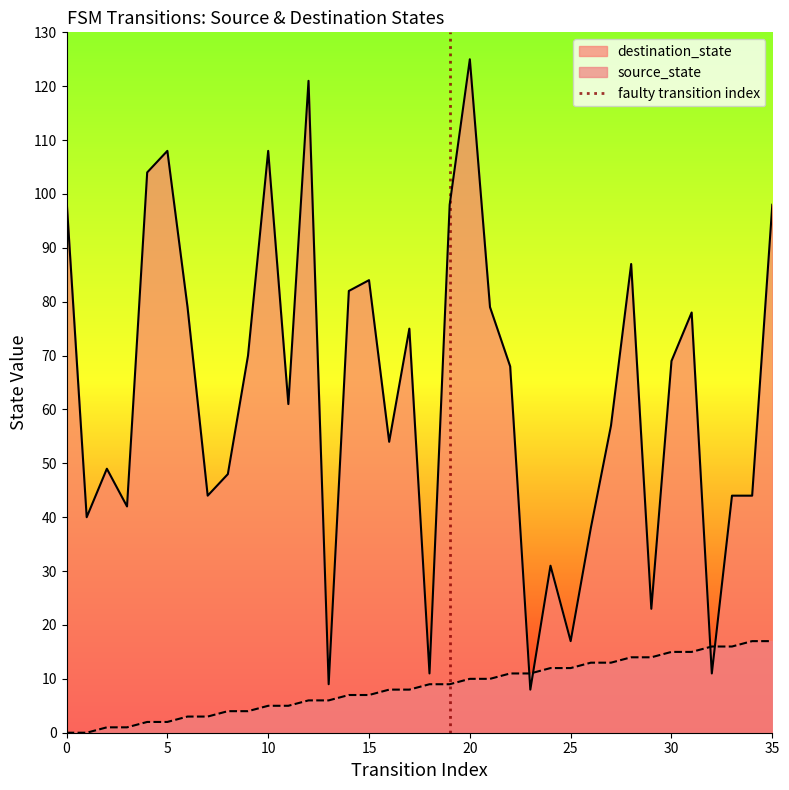

What is the highest value of the source_state series?

17